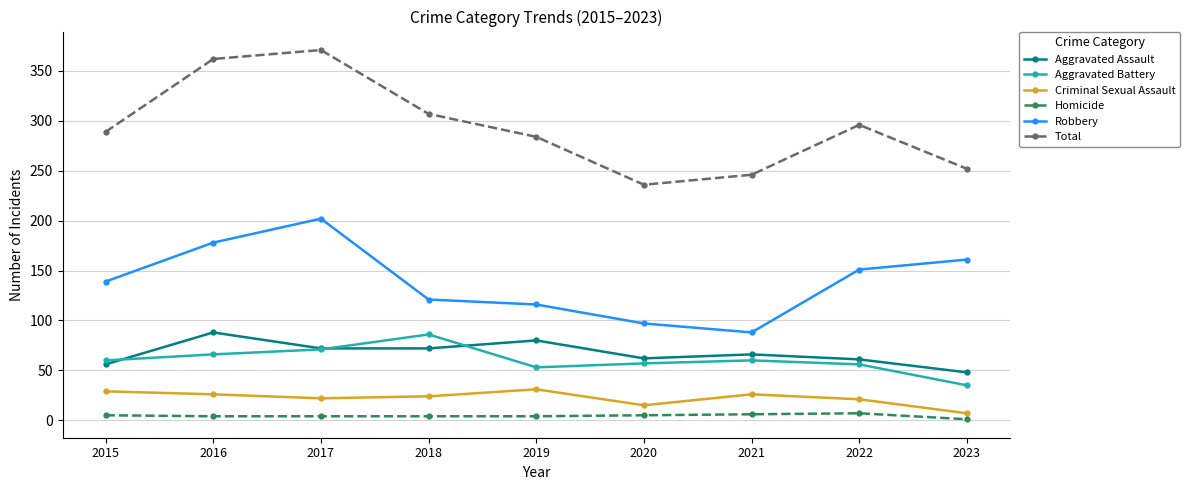

At how many categories does at least one series exceed 221?

9